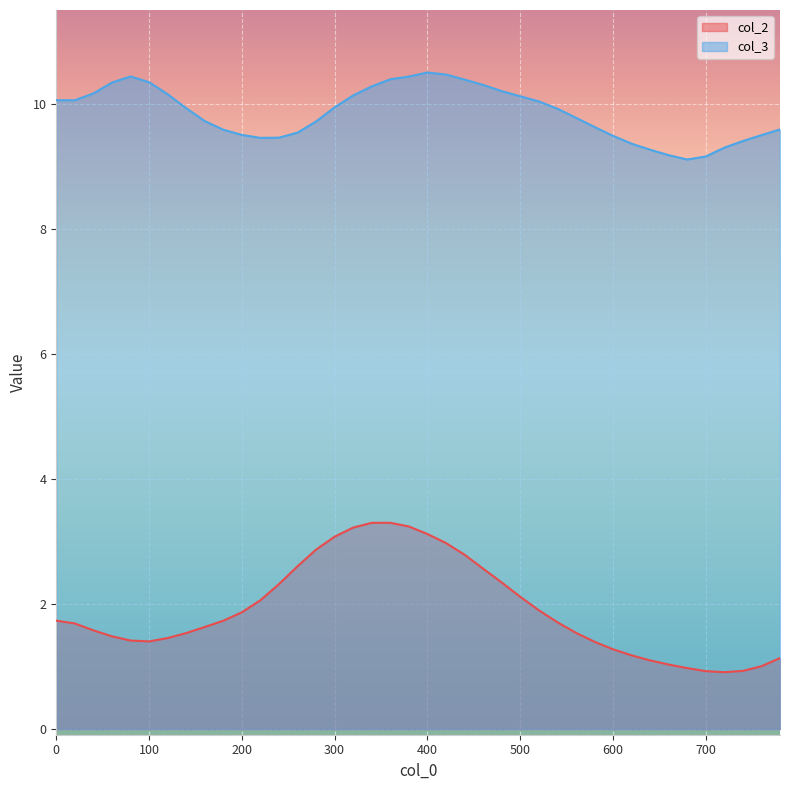

What are all the series names shown in the legend?

col_2, col_3